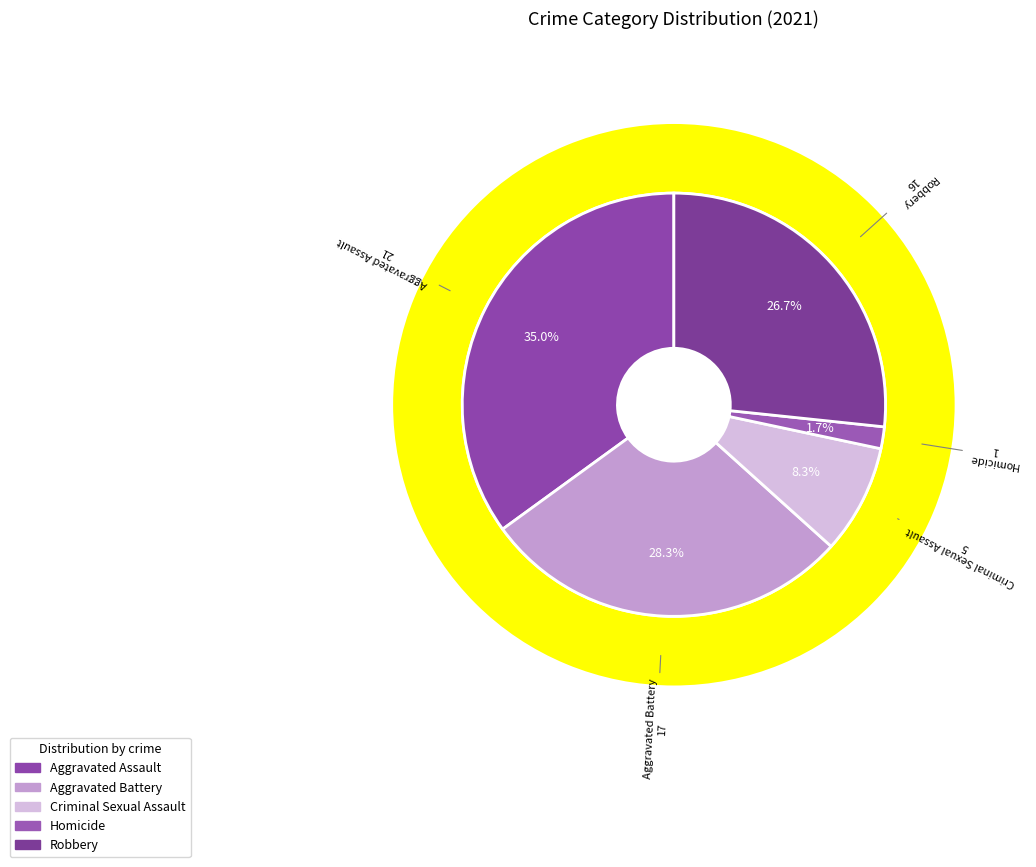

To the nearest percent, what is the difference between the largest and smallest slice percentages?

33%